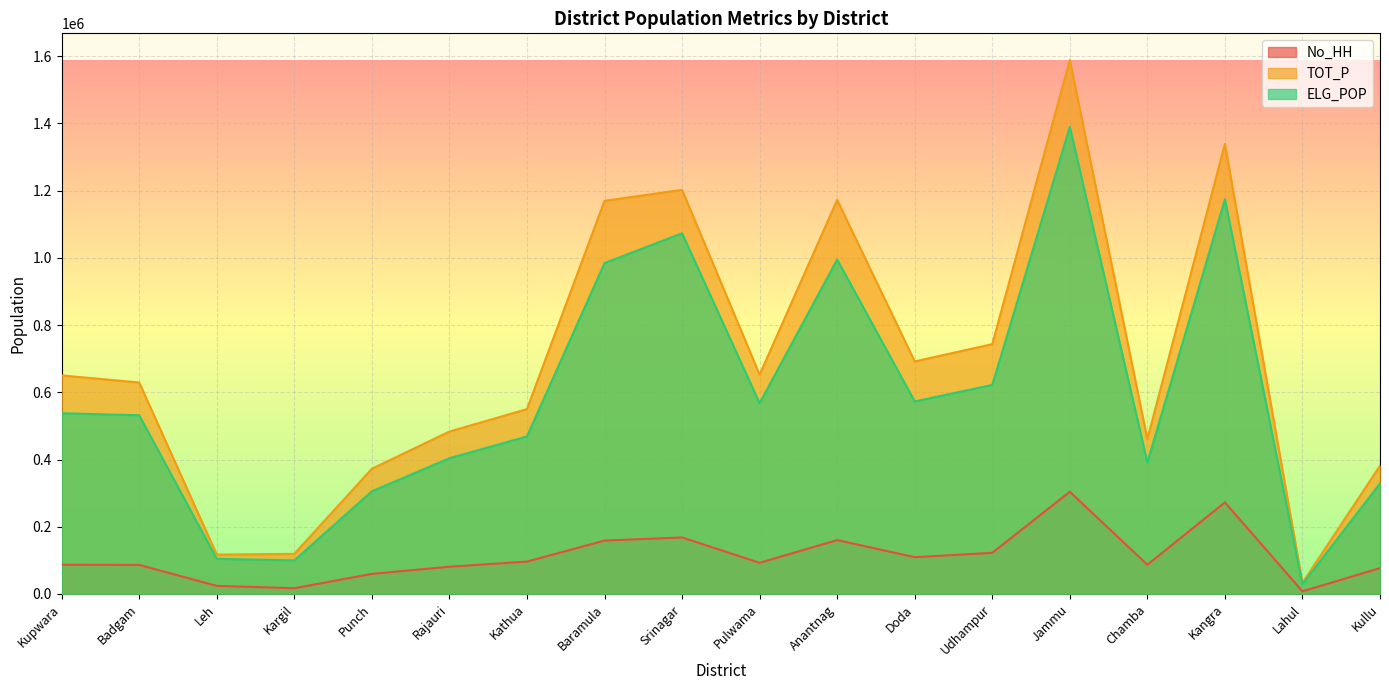

How many lines are shown in the chart?

3